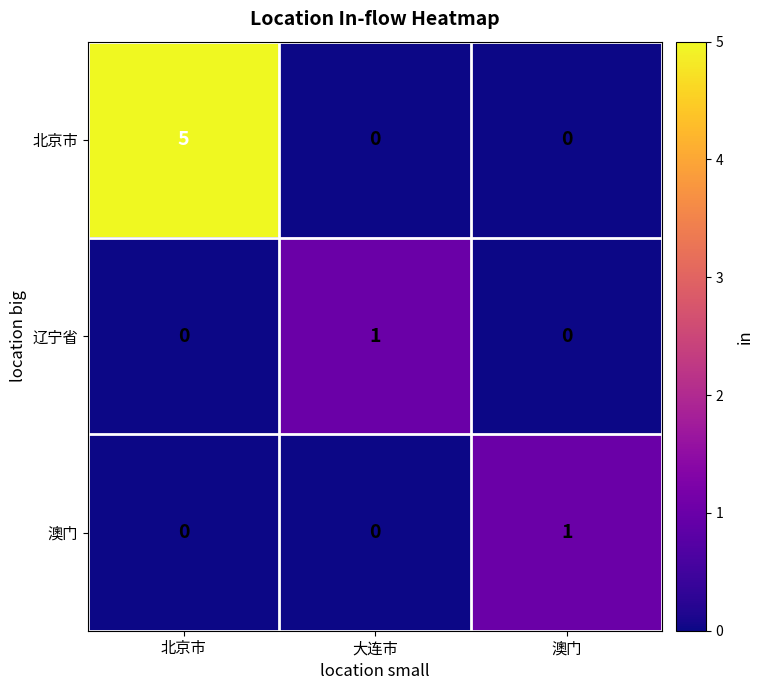

Count the 澳门 values in the range 0 to 1.

3